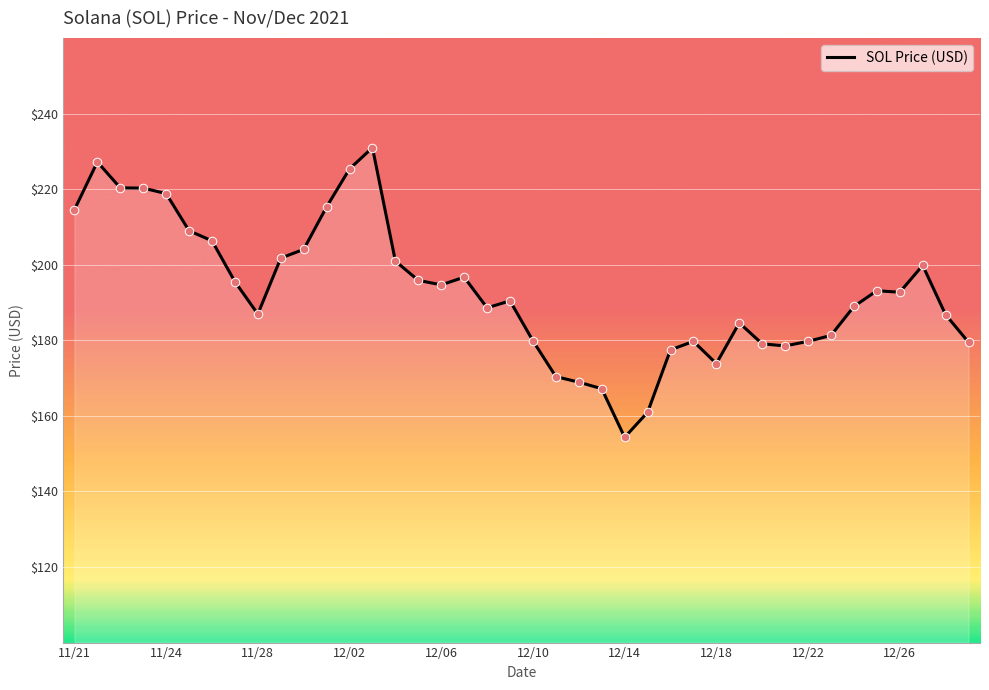

What is the difference between the maximum and minimum values?

76.7